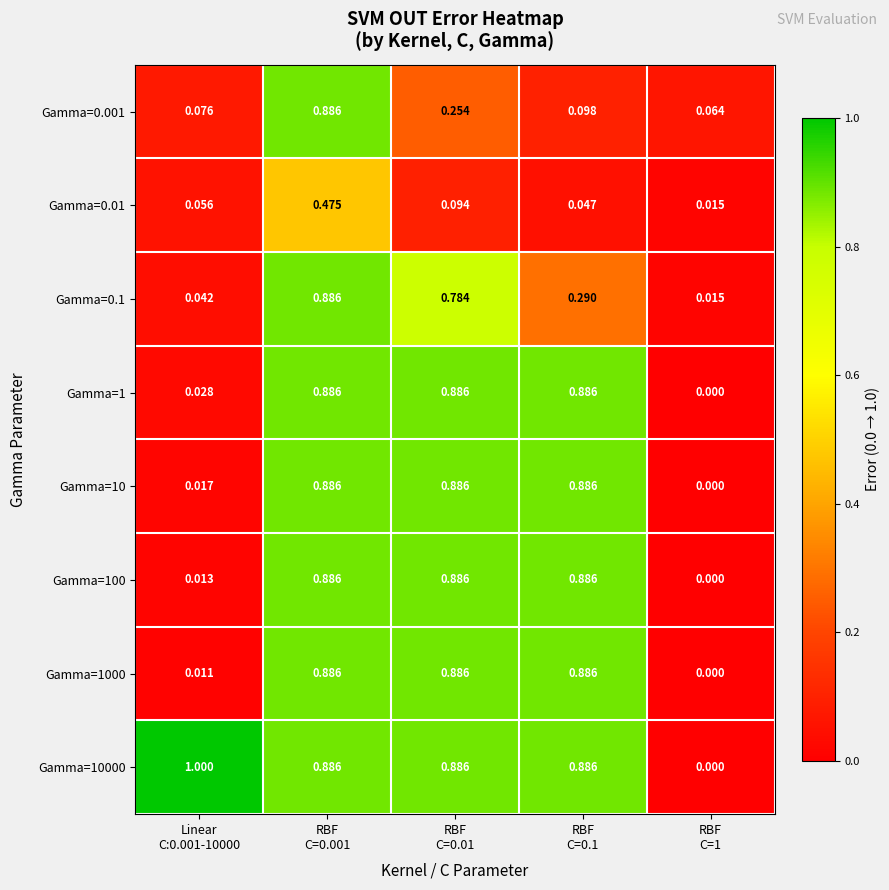

What is the difference between the highest and lowest values at RBF
C=1?

0.1